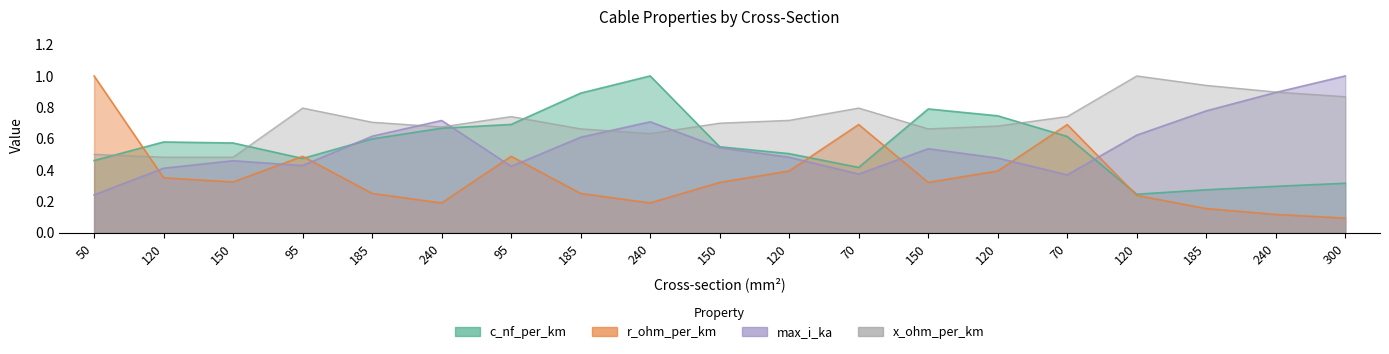

Where do c_nf_per_km and max_i_ka first cross each other?

95 and 185